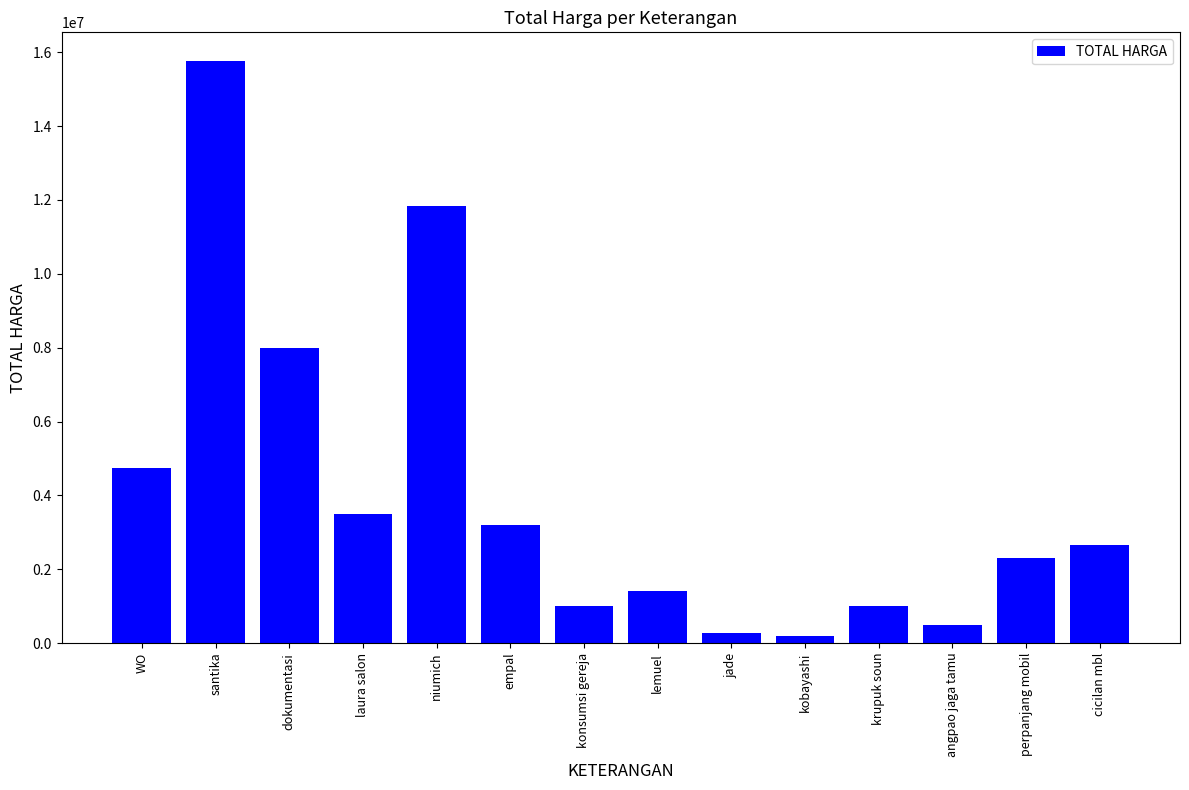

Between niumich and lemuel, which is larger?

niumich